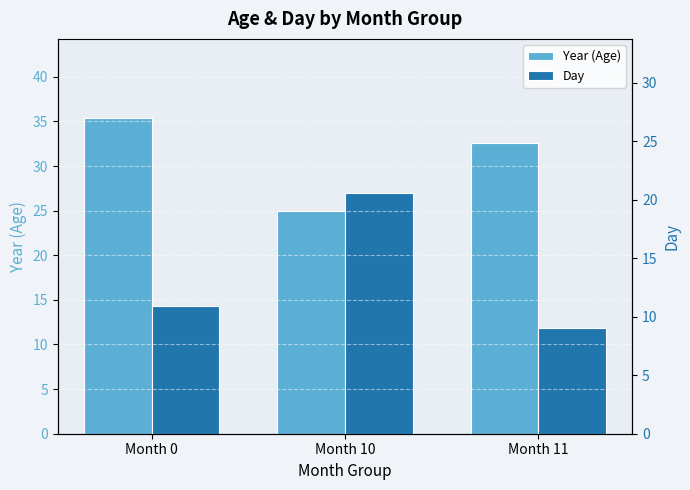

Reading left to right, transcribe all the data shown in this chart.

Year (Age): Month 0=35.4	Month 10=25.0	Month 11=32.6
Day: Month 0=14.3	Month 10=27.0	Month 11=11.9